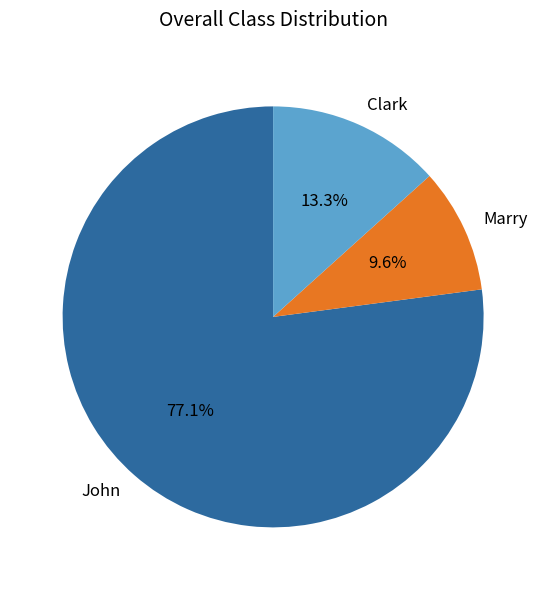

Which category accounts for the majority?

John